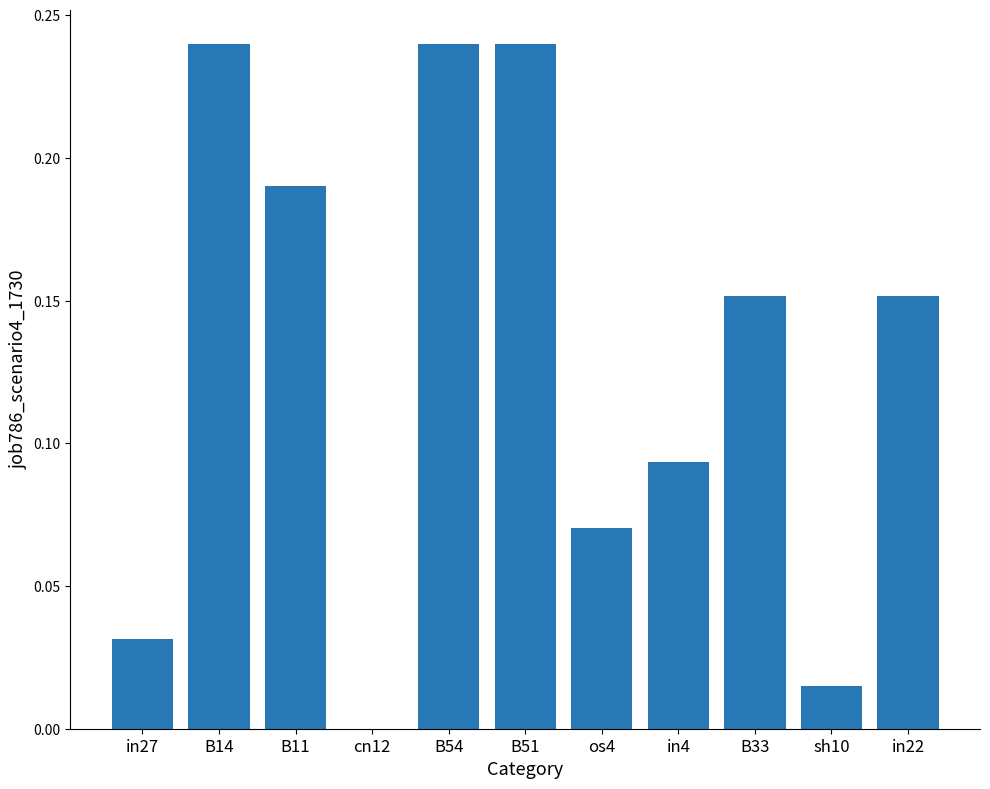

The value at cn12 is 0.1. True or false?

False